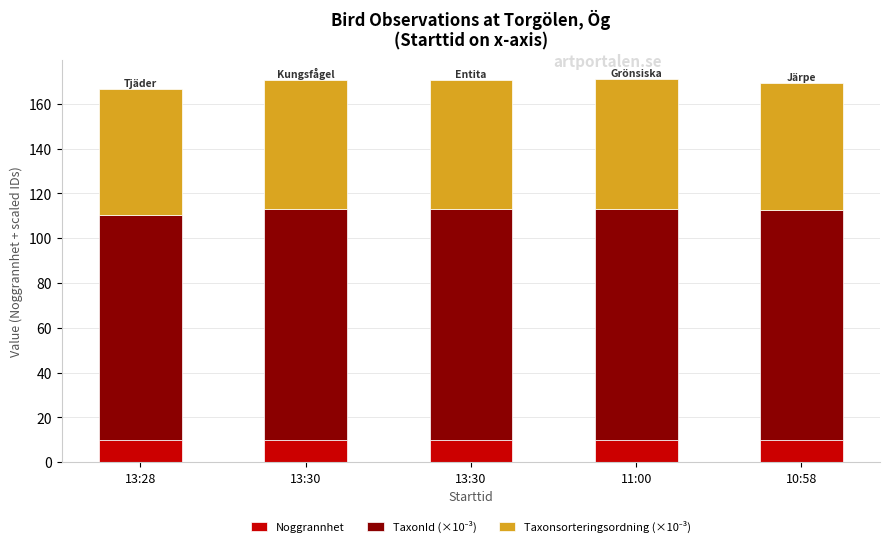

Count the number of data series in this chart.

3